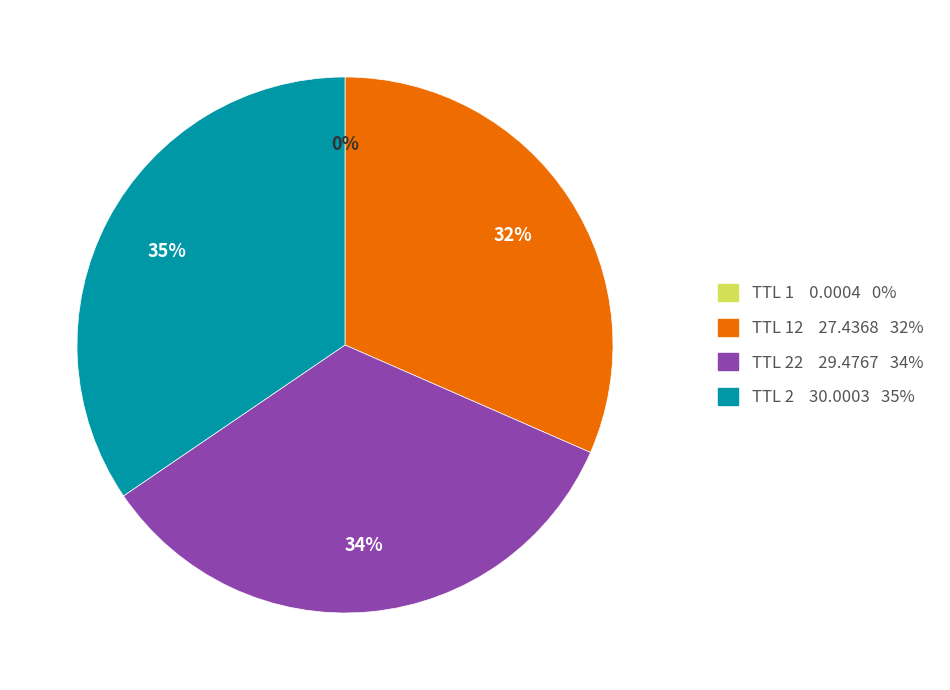

Do TTL 2 30.0003 35% and TTL 12 27.4368 32% together represent more than half of the pie?

Yes